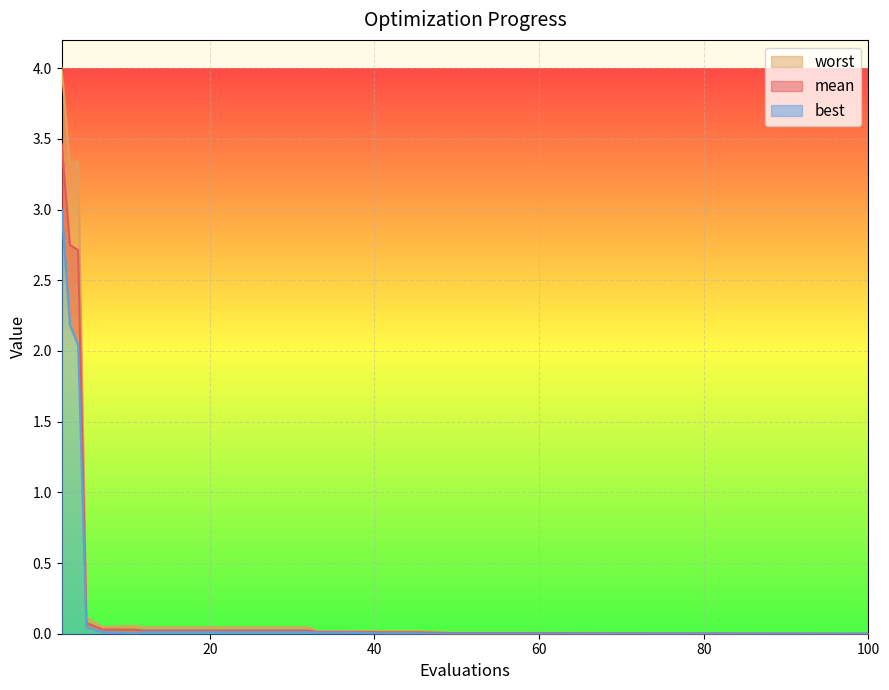

Which series has the largest total across all categories?

worst